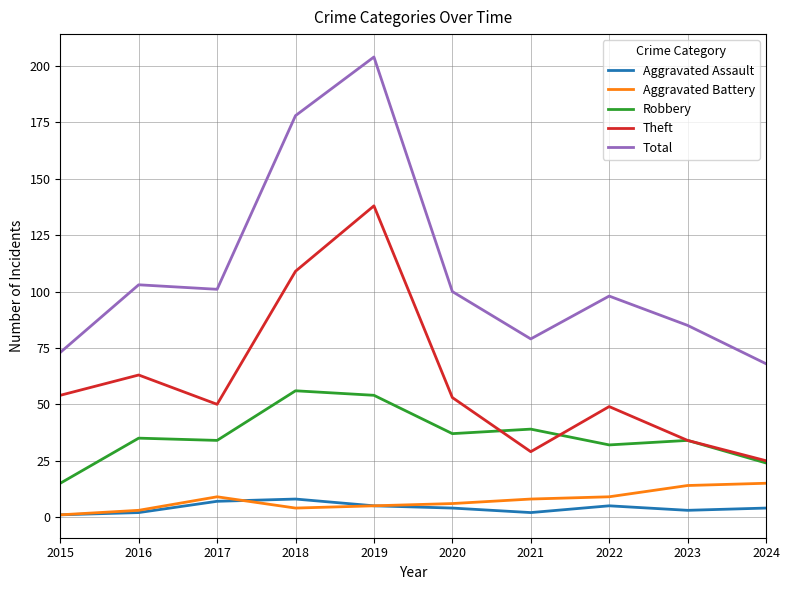

Where does the Aggravated Assault series first go above 4?

2017